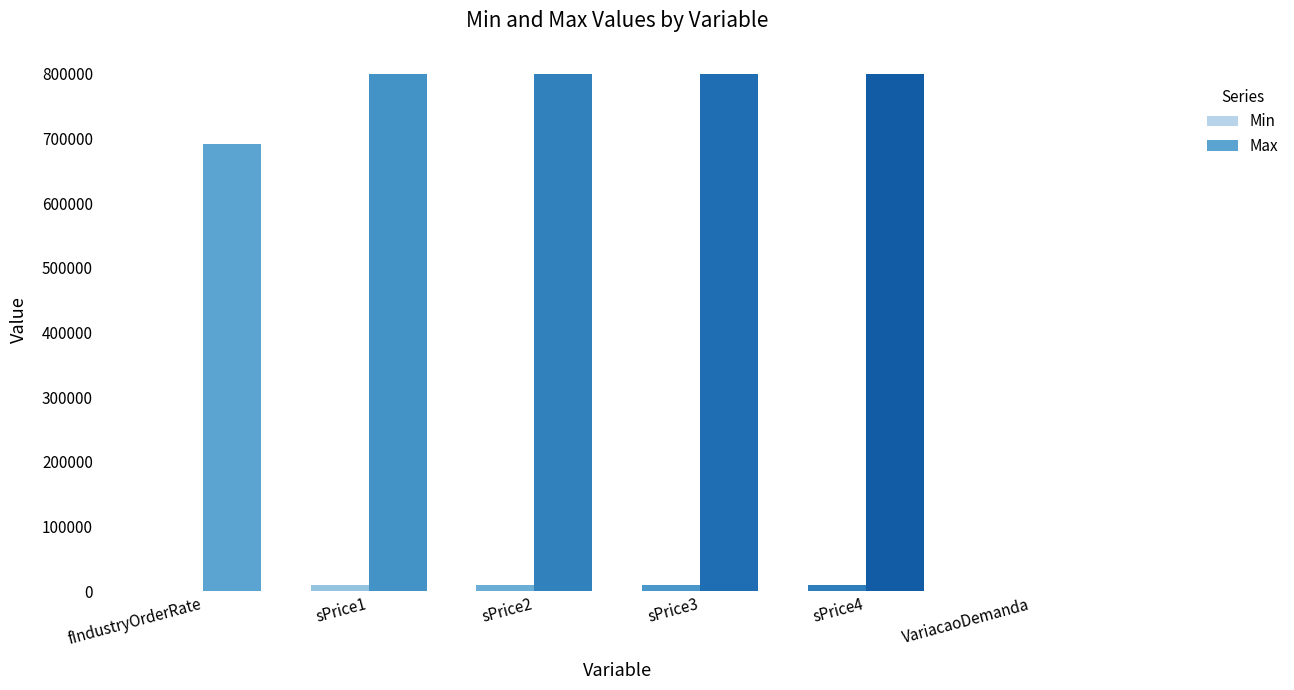

What is the sum of all Min values?

40249.5